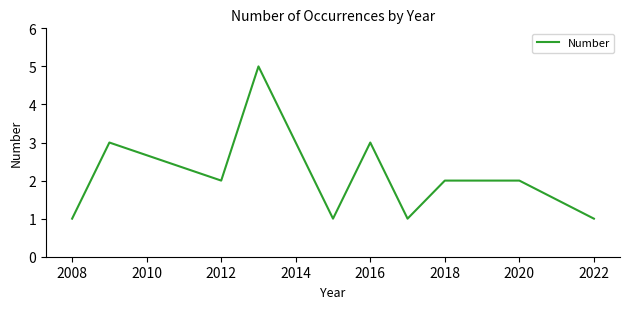

How many lines are shown in the chart?

1